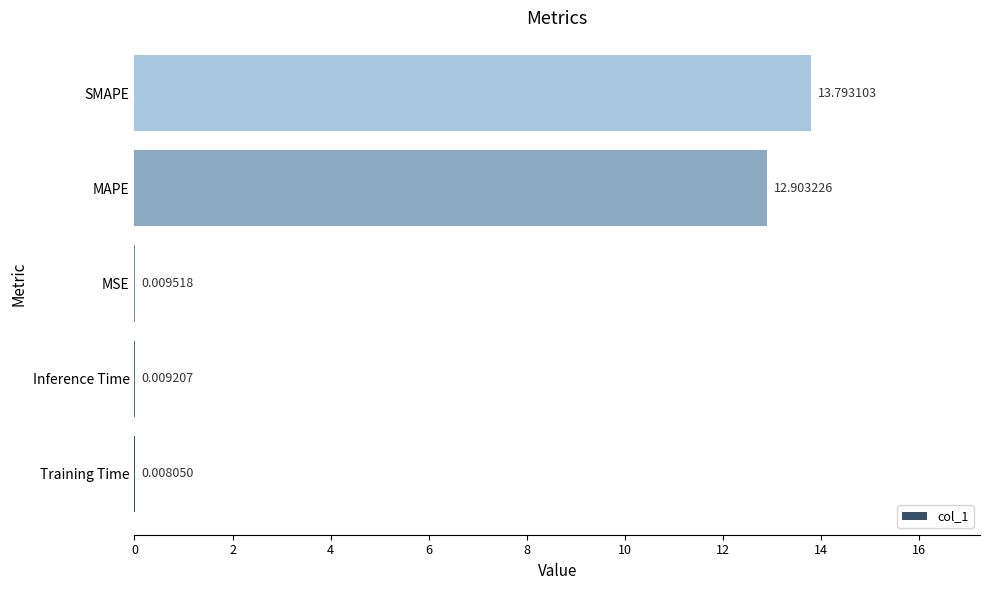

What is the sum of all values?

26.7